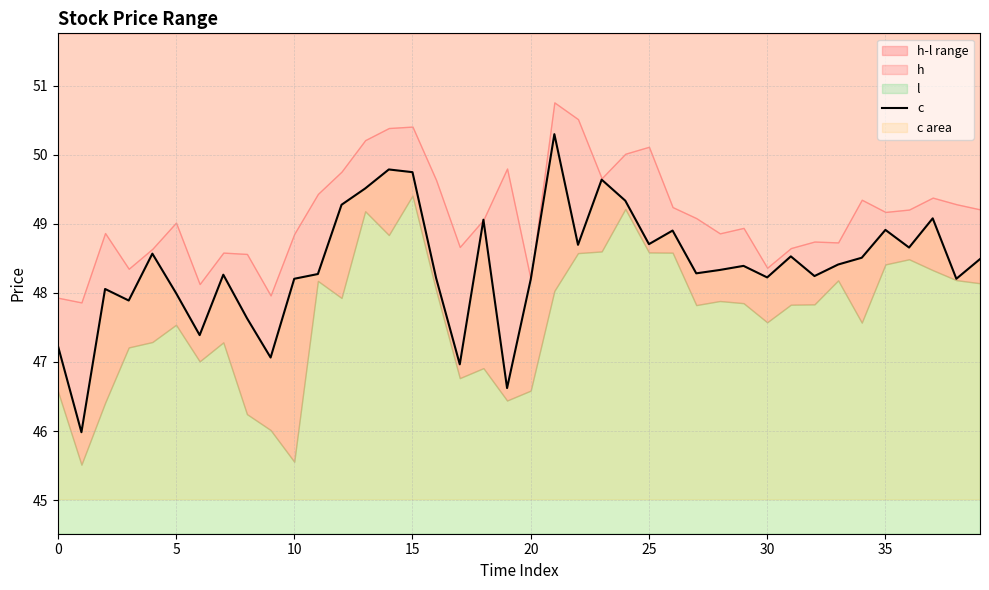

What is the highest value of the c series?

50.3